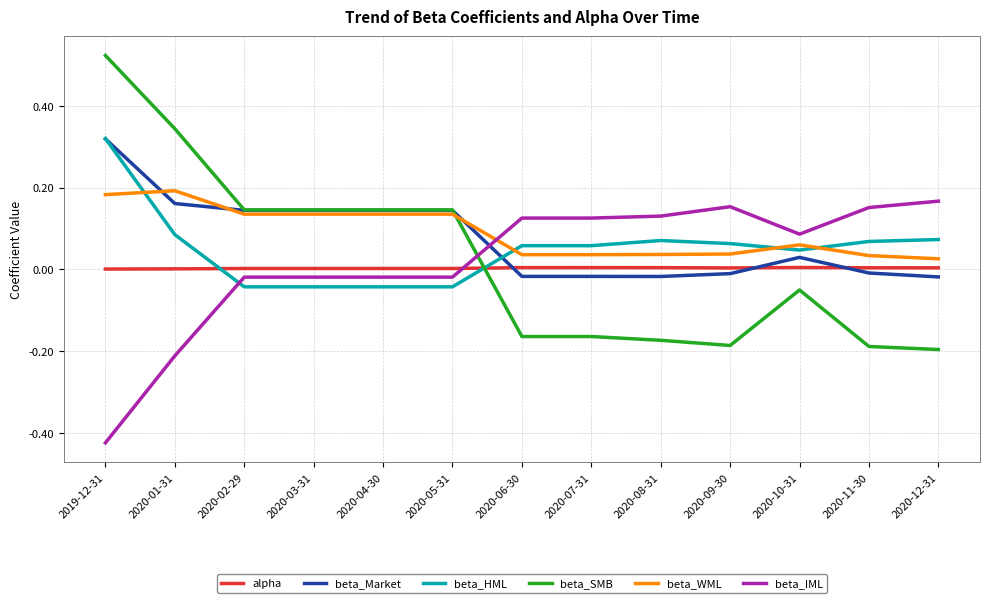

True or false: beta_SMB and beta_Market cross at least once.

True